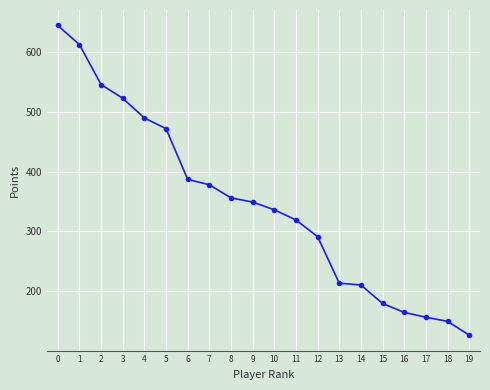

The chart shows a value of 680 at 7. True or false?

False